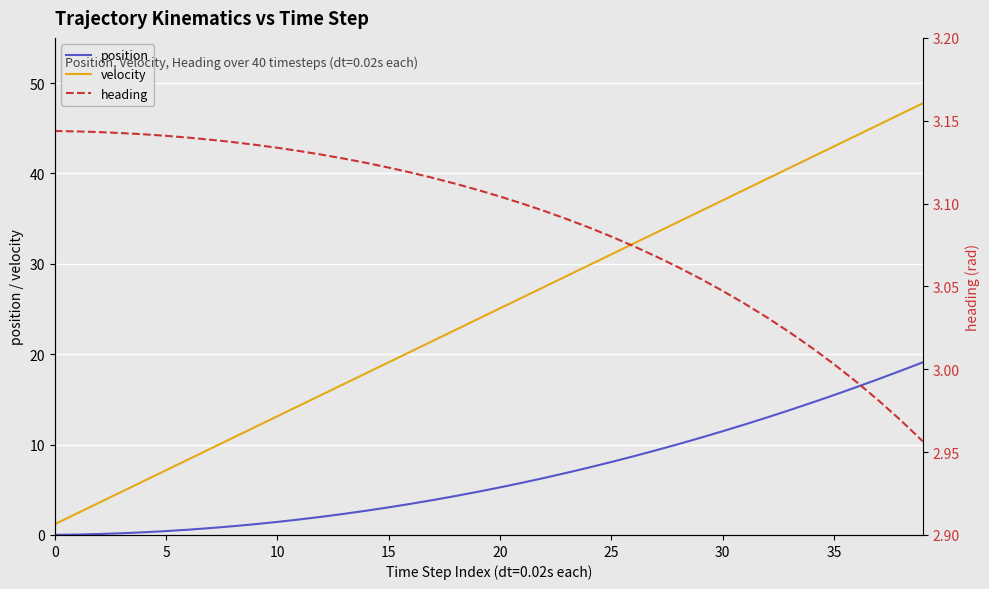

What value does the position series have at 10?

1.4